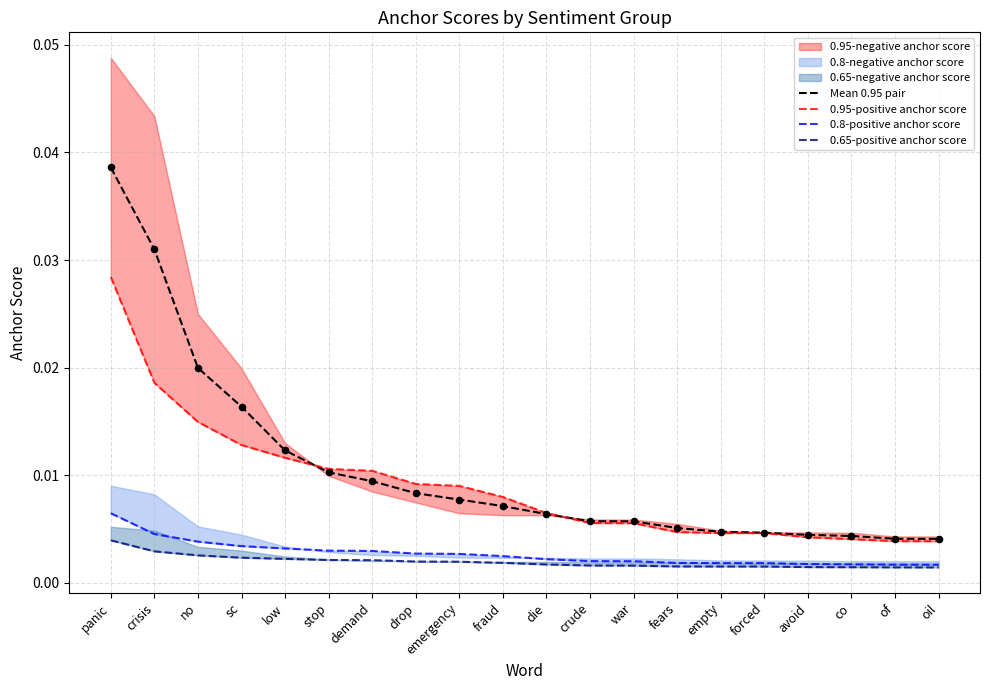

Which series contains the lowest Y value?

0.65-positive anchor score